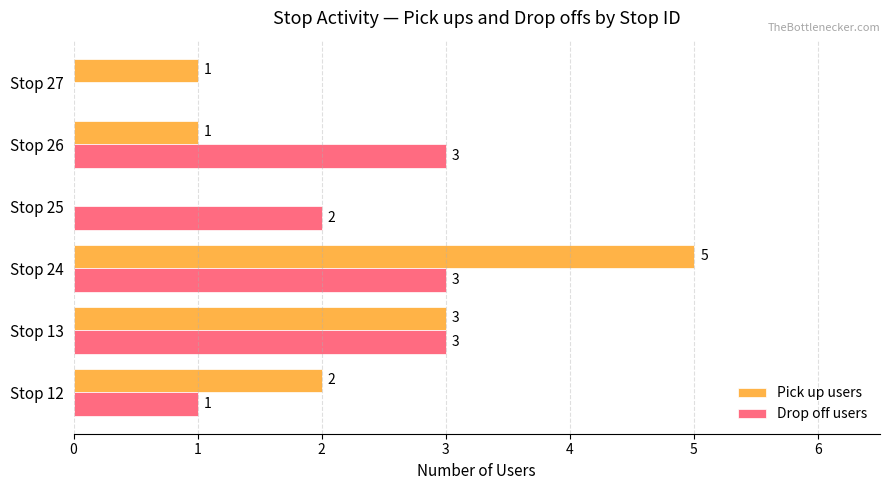

Count the number of data series in this chart.

2